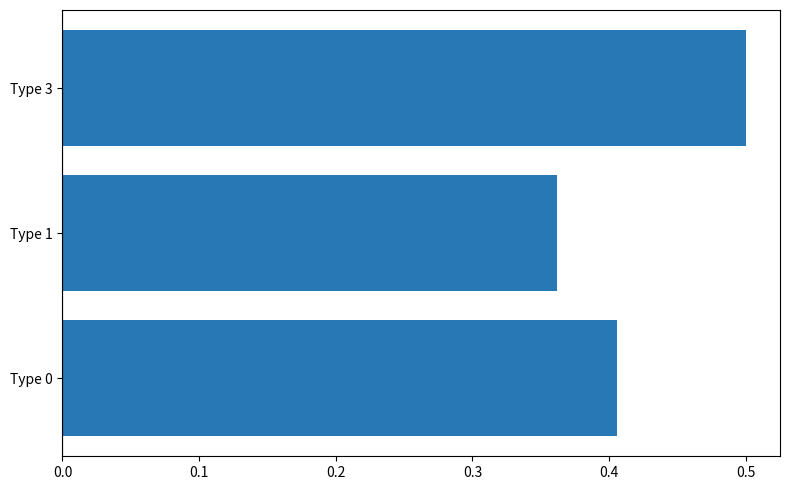

Is it true that the value at Type 0 is 0.2?

False